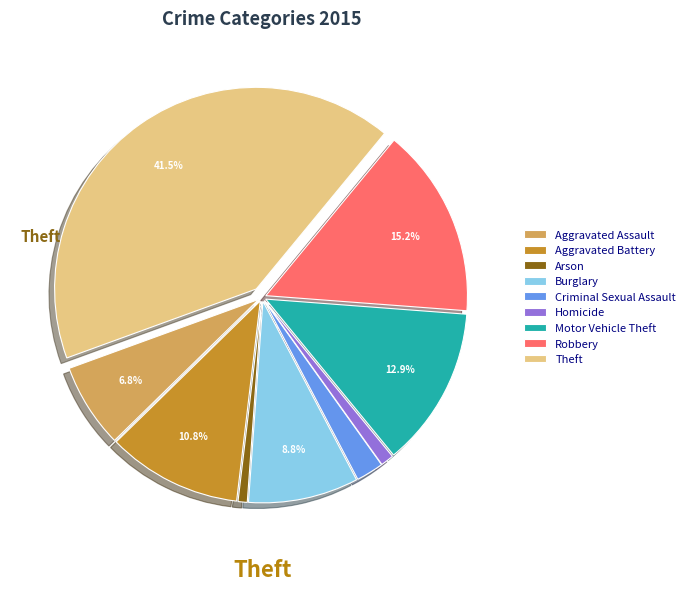

What percentage do Theft and Robbery together represent?

56.8%